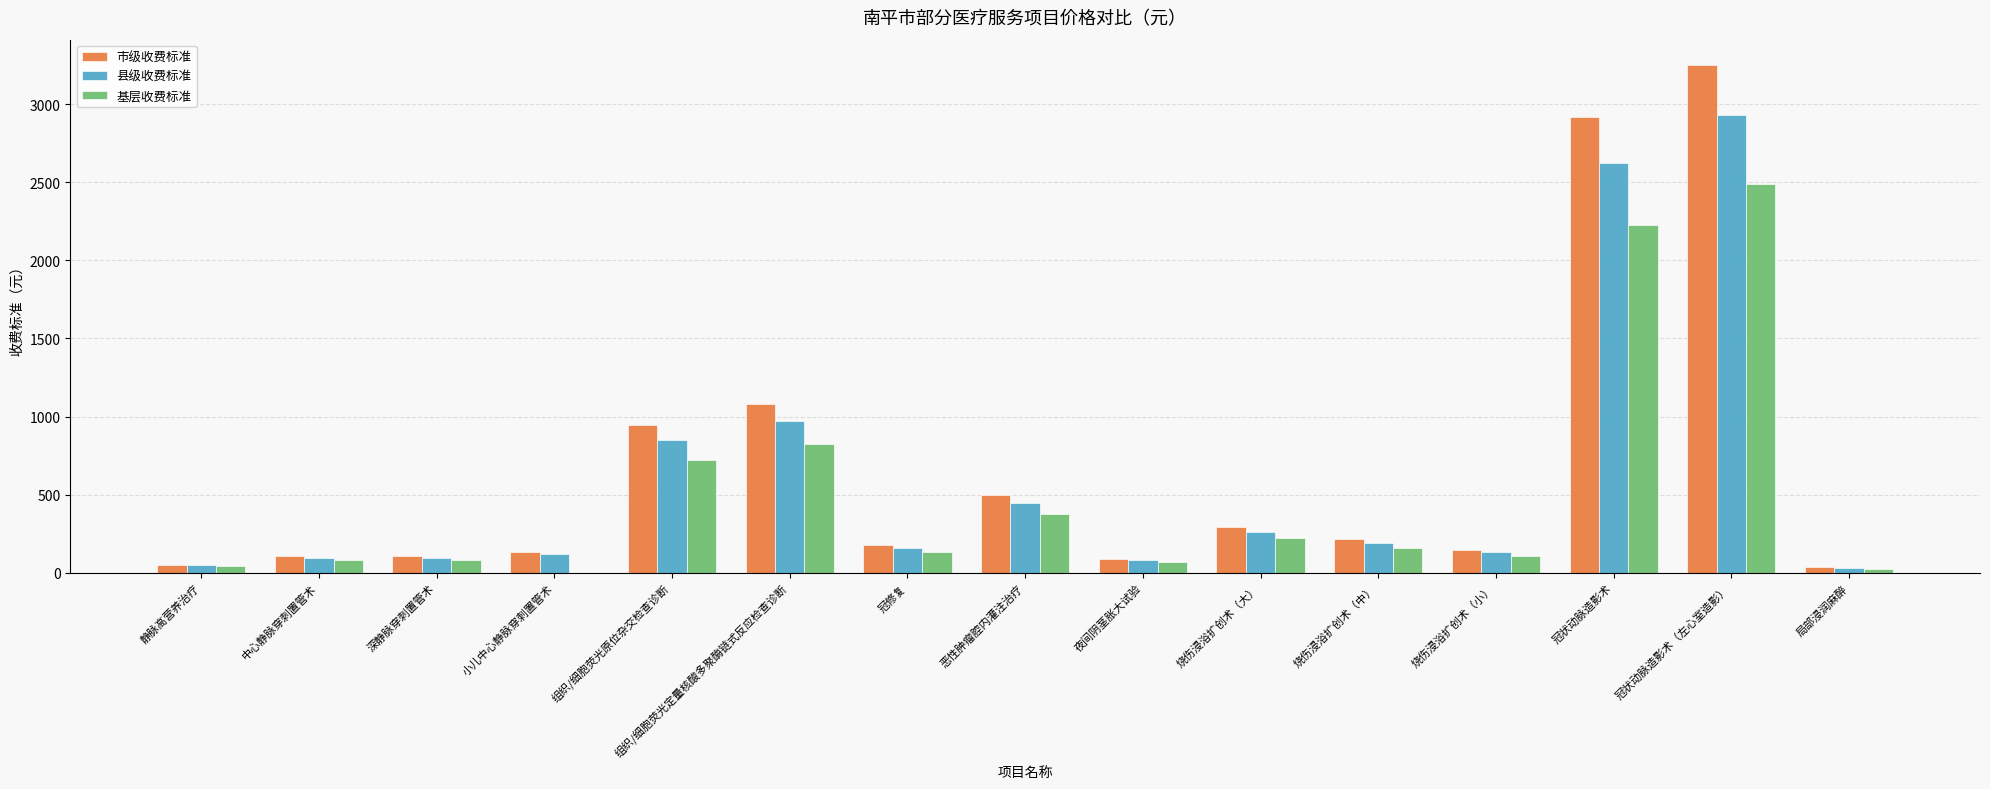

What is the sum of the 基层收费标准 values at 烧伤浸浴扩创术（大） and 烧伤浸浴扩创术（小）?

330